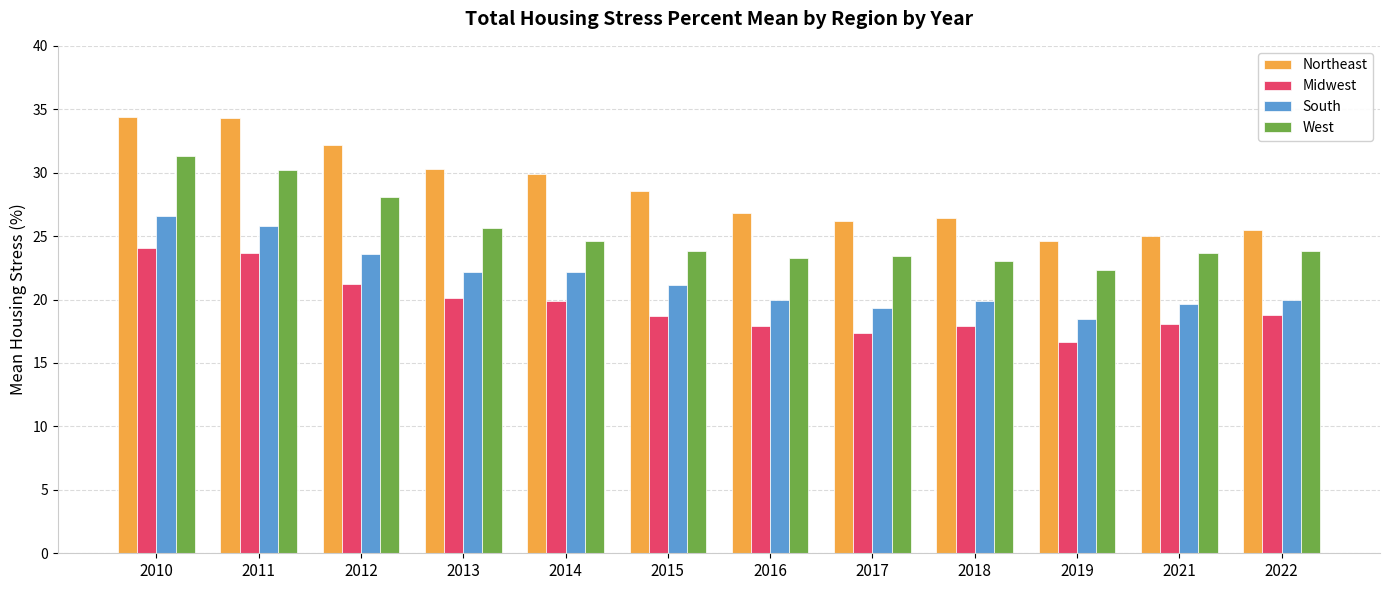

Is it true that Midwest equals 9.9 at 2010?

False